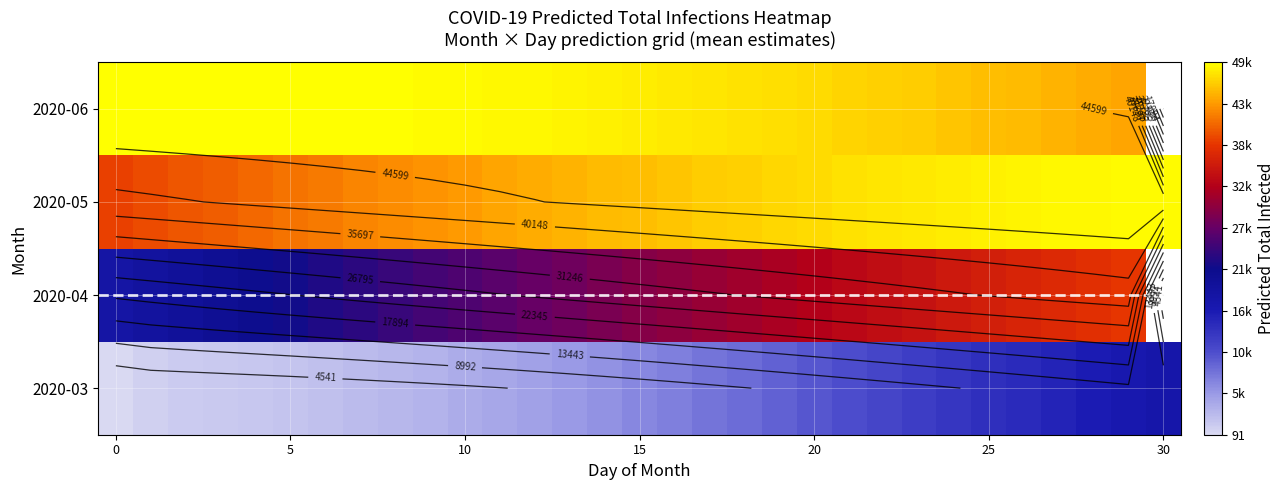

Rank the series by their maximum value, from highest to lowest.

2020-06, 2020-05, 2020-04, 2020-03